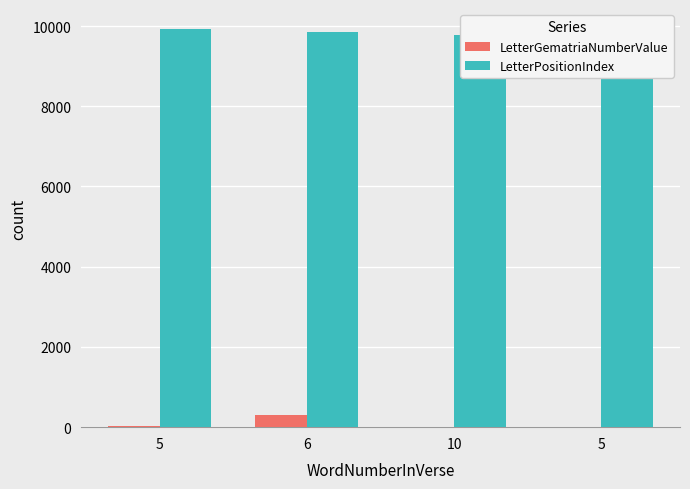

Reading right to left, transcribe all the data shown in this chart.

LetterGematriaNumberValue: 8	10	300	40
LetterPositionIndex: 9715	9786	9857	9928